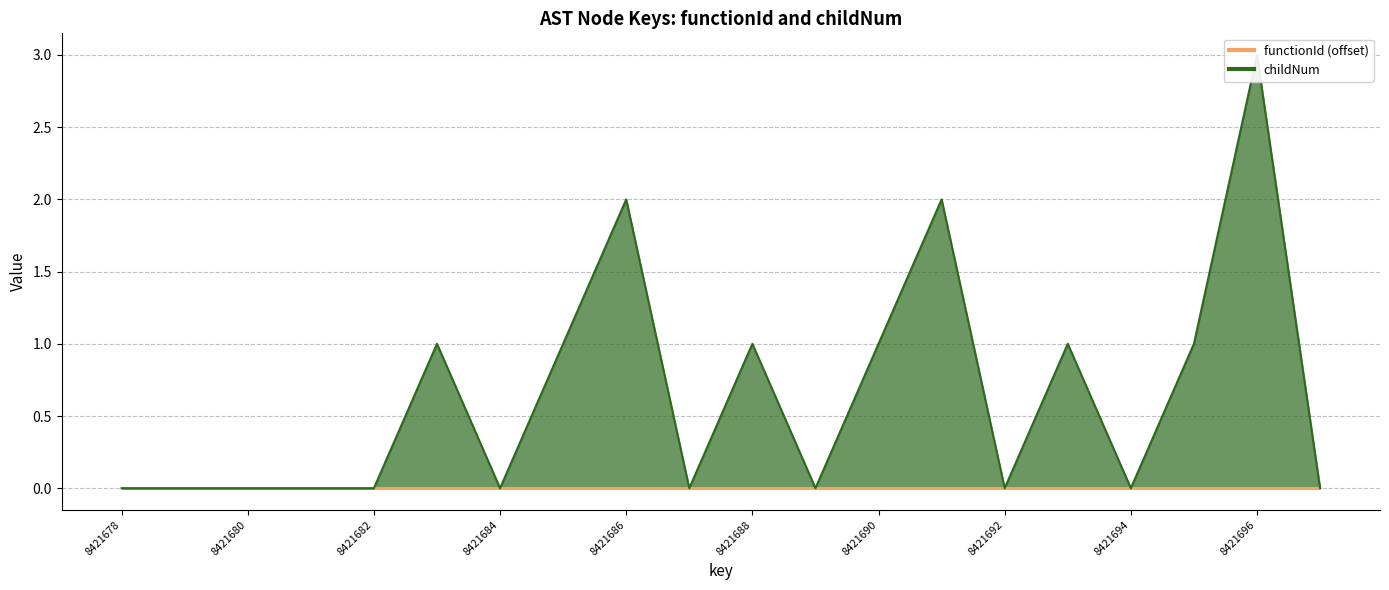

Reading left to right, what are all the values shown in this chart?

0	0	0	0	0	1	0	1	2	0	1	0	1	2	0	1	0	1	3	0